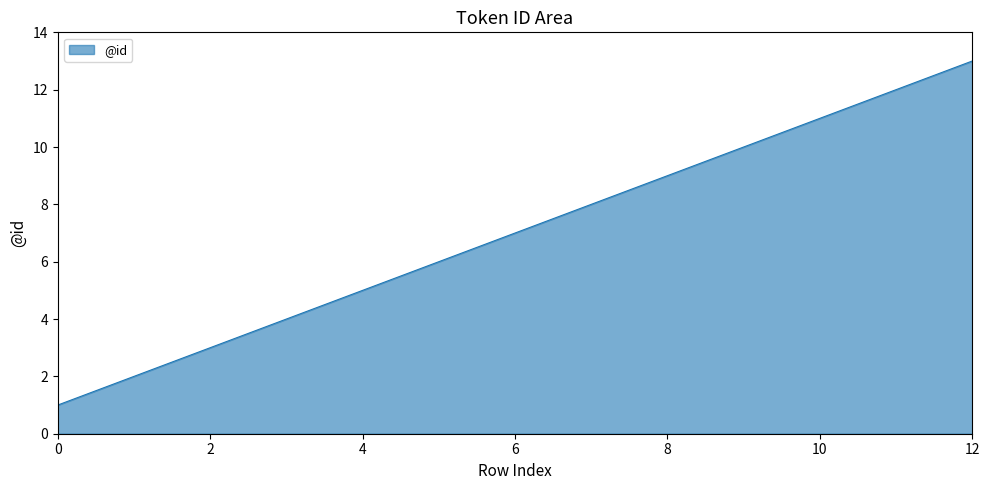

How many values are below 7?

6